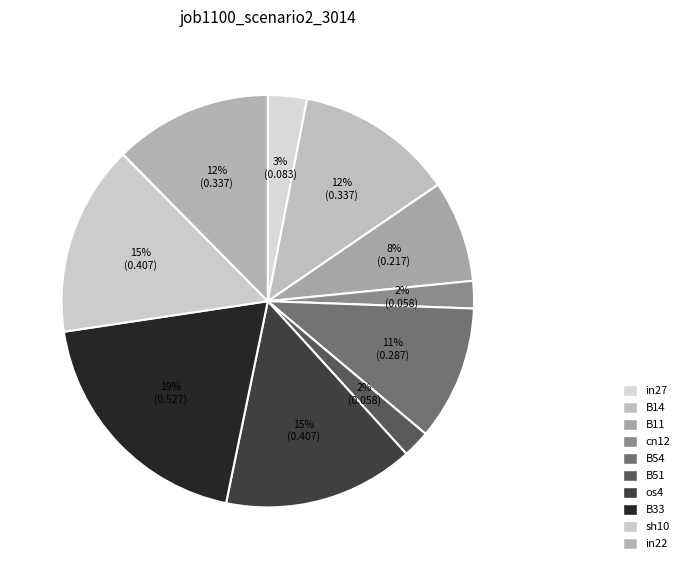

How many slices are in this pie chart?

10